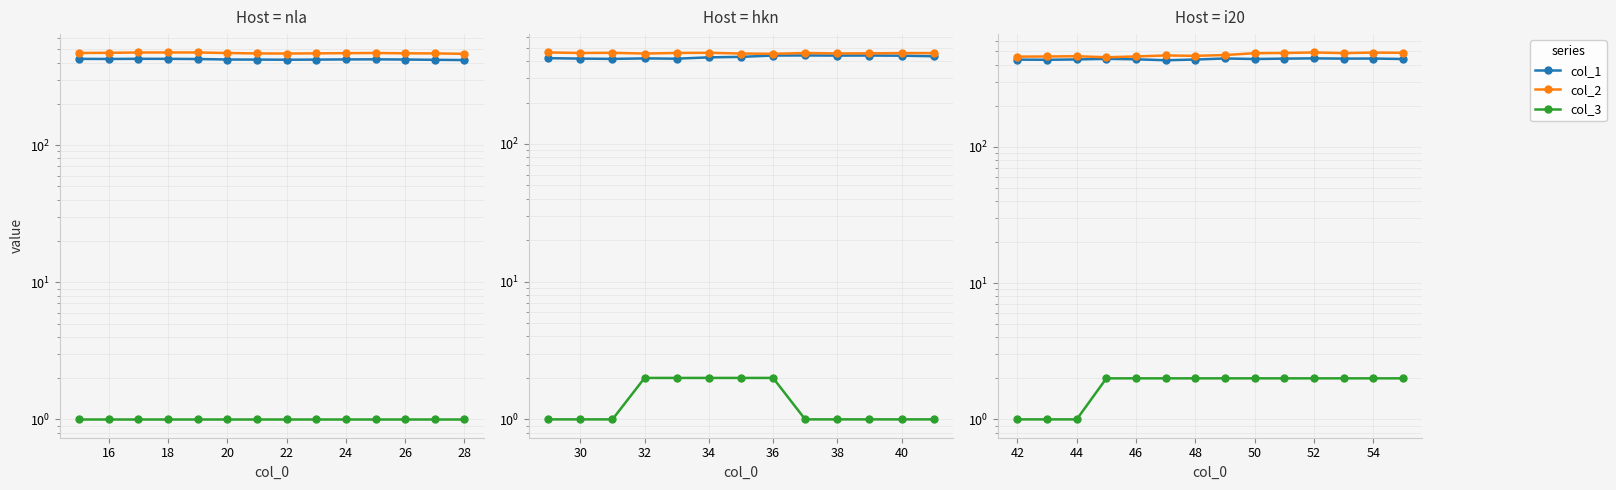

True or false: col_1 and col_3 intersect in this chart.

False